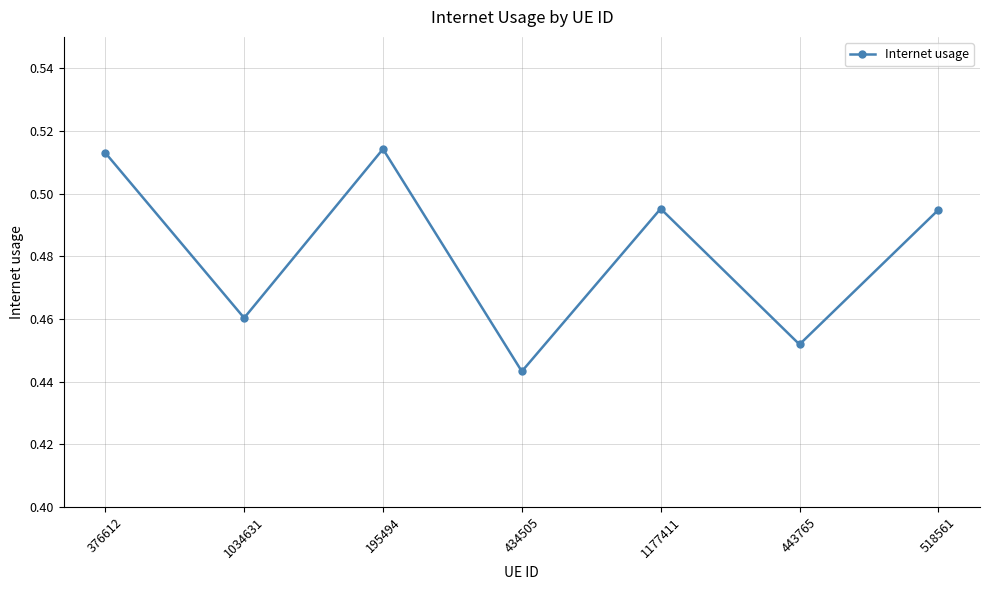

The chart shows a value of 0.1 at 1177411. True or false?

False